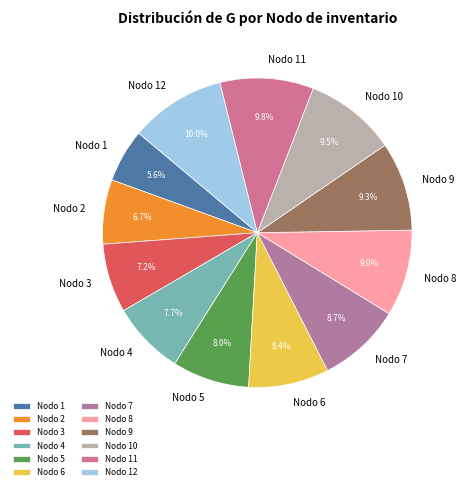

To the nearest percent, what percentage of the pie is Nodo 10?

10%